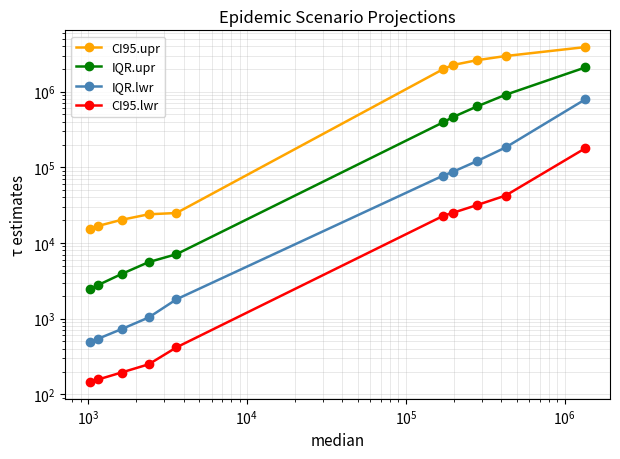

What are all the series names shown in the legend?

CI95.upr, IQR.upr, IQR.lwr, CI95.lwr